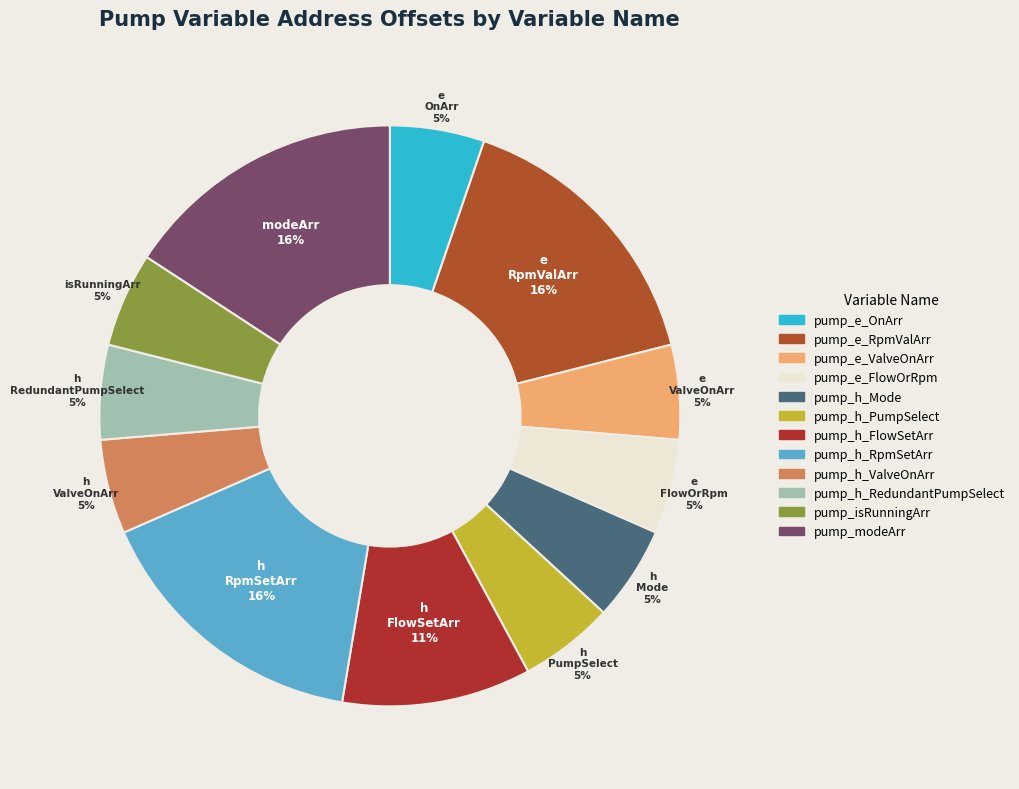

What percentage do pump_h_RedundantPumpSelect and pump_h_FlowSetArr together represent?

15.8%